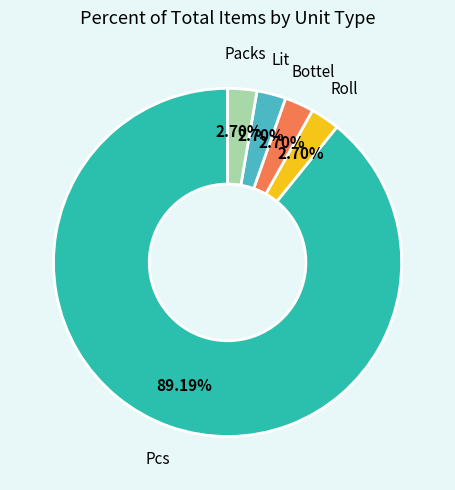

Is there a majority slice in this chart?

Yes